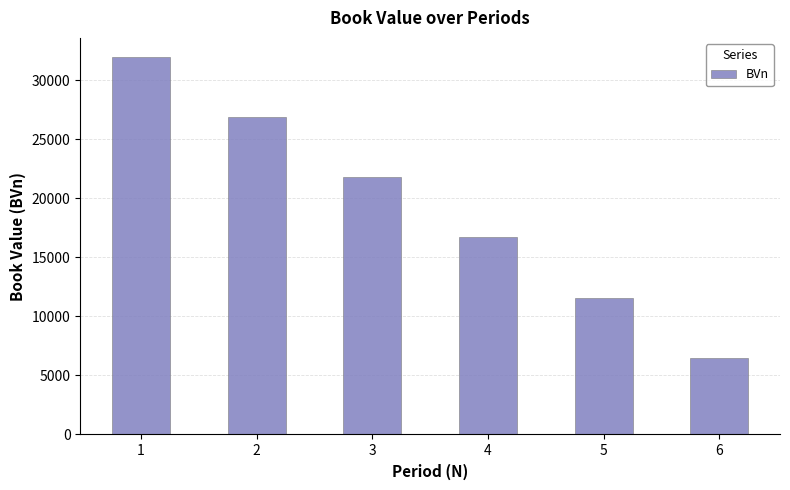

Which label corresponds to the largest value in the chart?

1